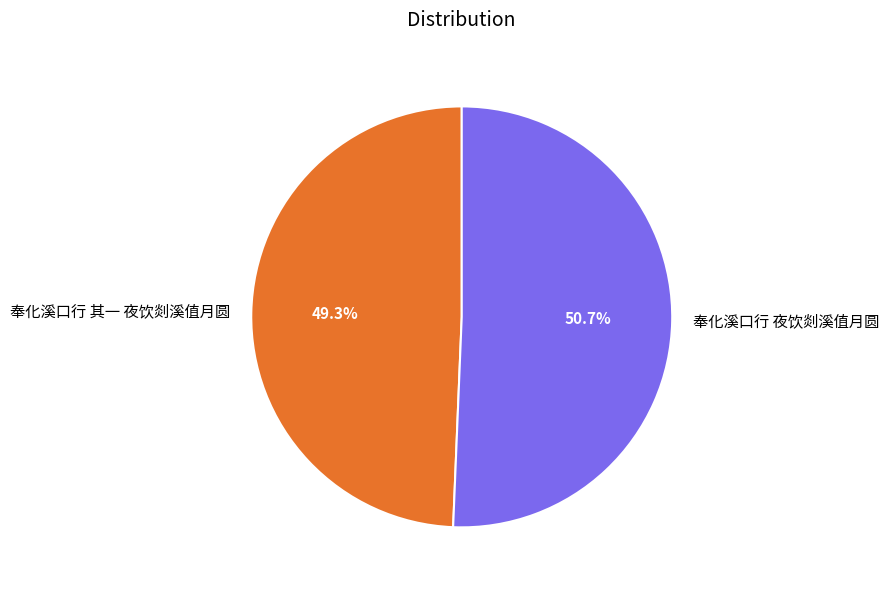

To the nearest percent, what is the difference between the 奉化溪口行 夜饮剡溪值月圆 and 奉化溪口行 其一 夜饮剡溪值月圆 slice percentages?

1%